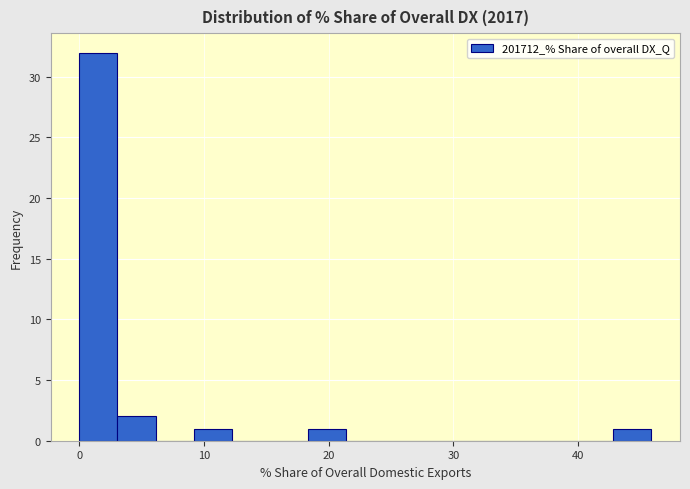

Around what value on the x-axis is the tallest bar? Give the approximate position of its centre, as read against the axis.

2